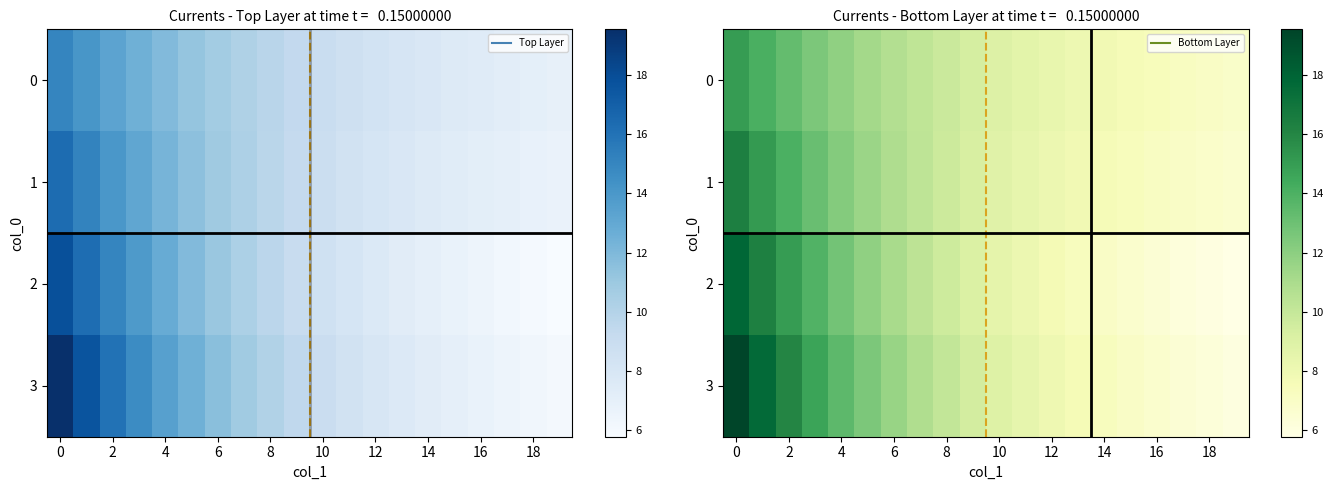

Between 2 and 6, which is larger?

2